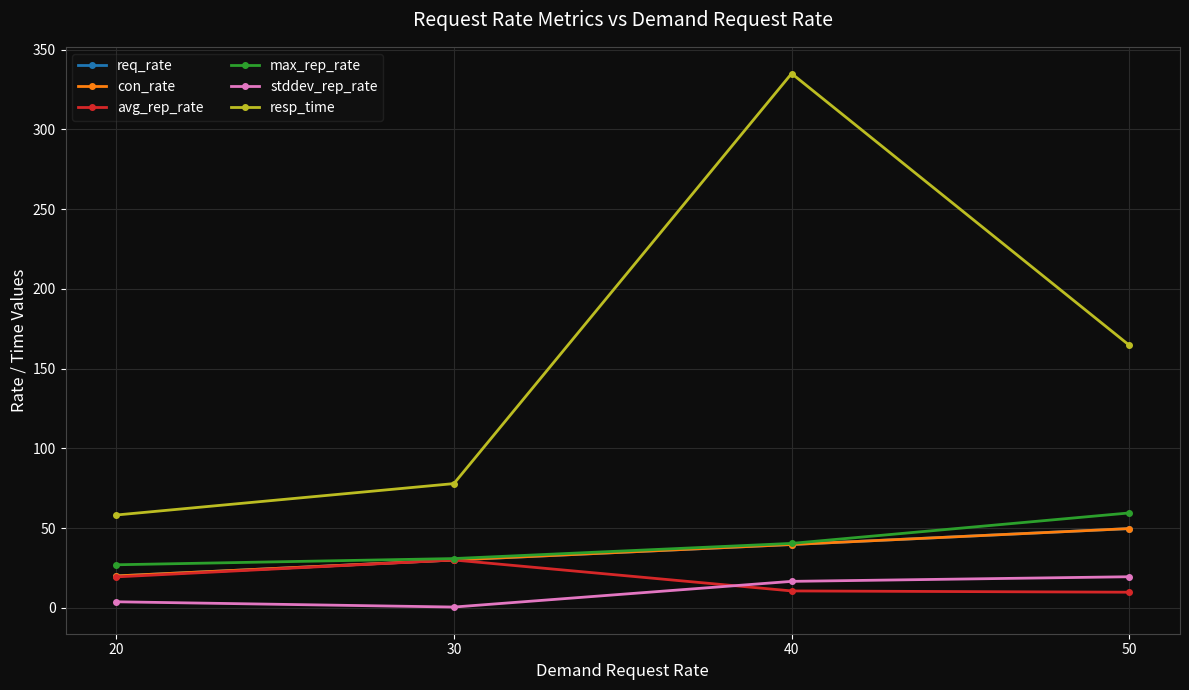

What is the value of the stddev_rep_rate point at the 4th from the left?

19.5